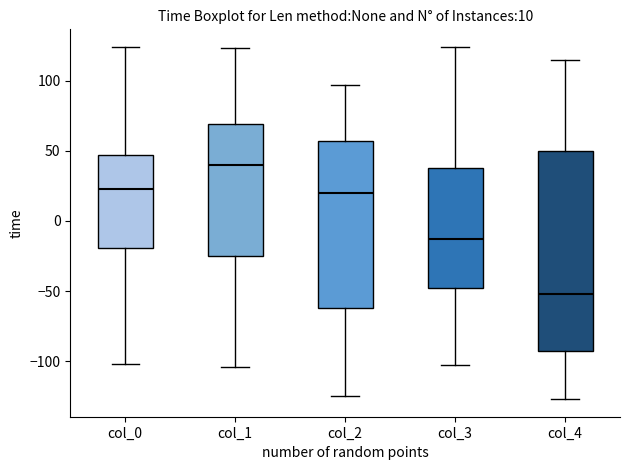

Which box is the tallest, from its lower edge to its upper edge?

col_4